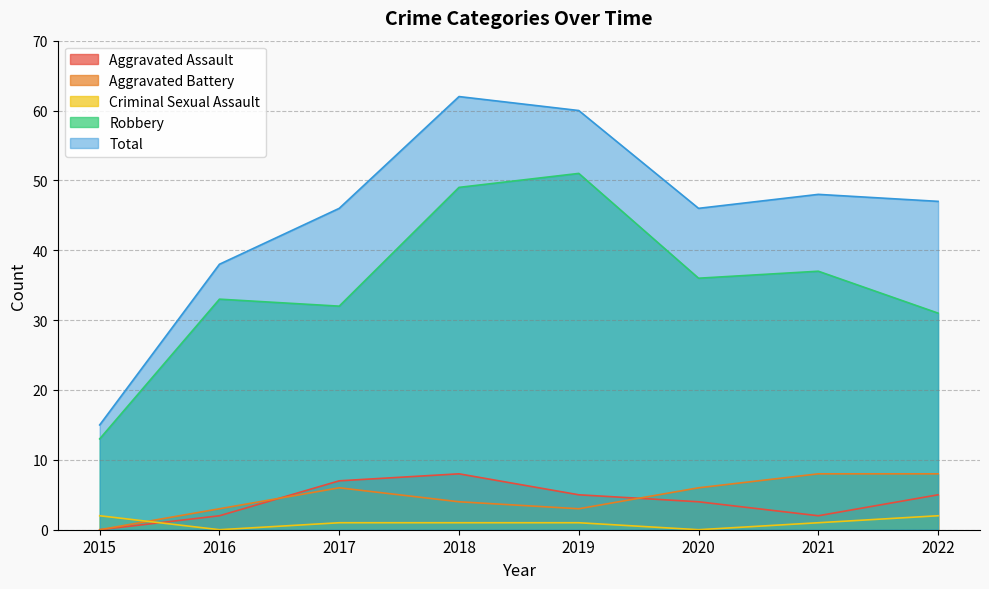

What is the total value across all series at 2016?

76